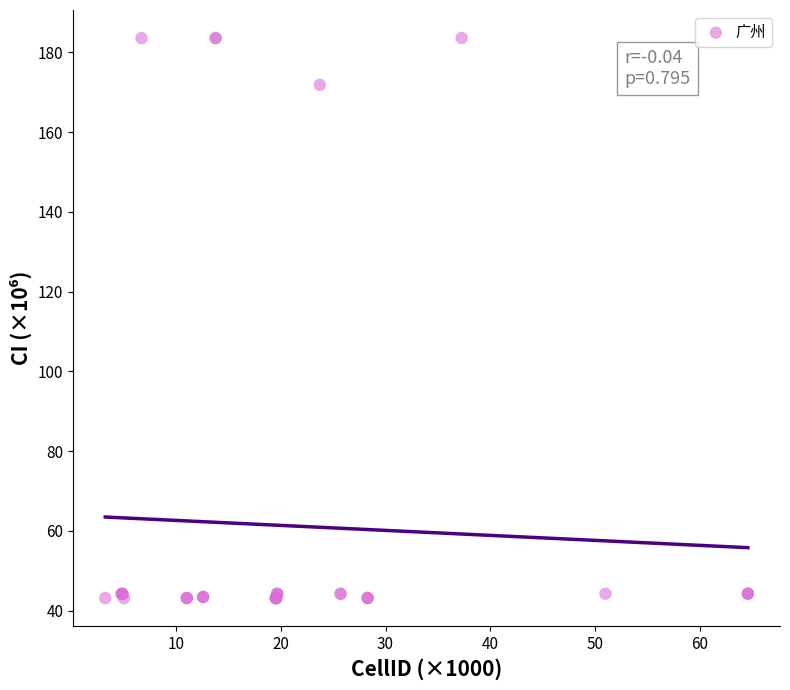

What Y value in the scatter plot is closest to 113?

171.9